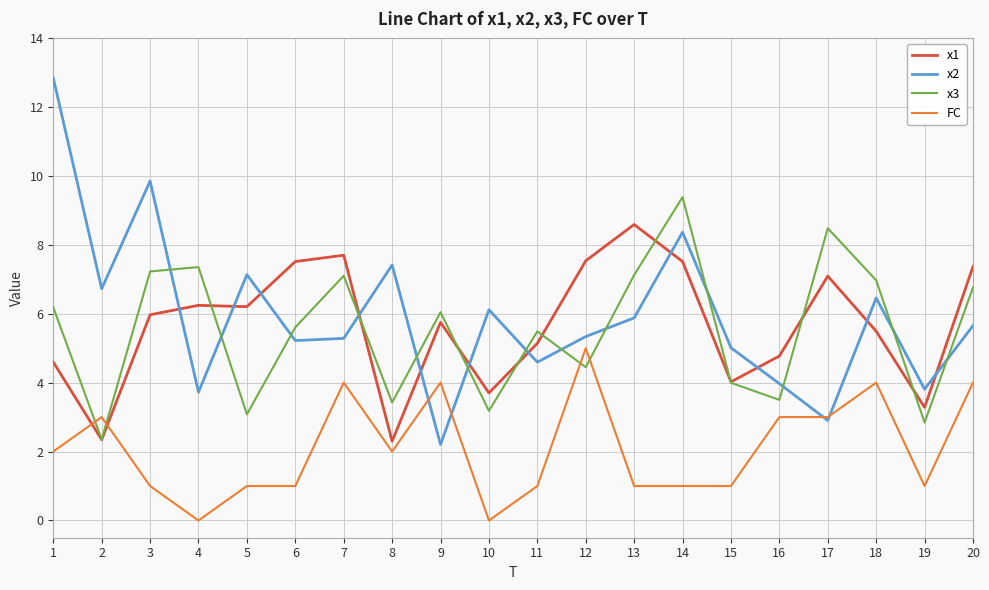

Where do x1 and FC first cross each other?

1 and 2